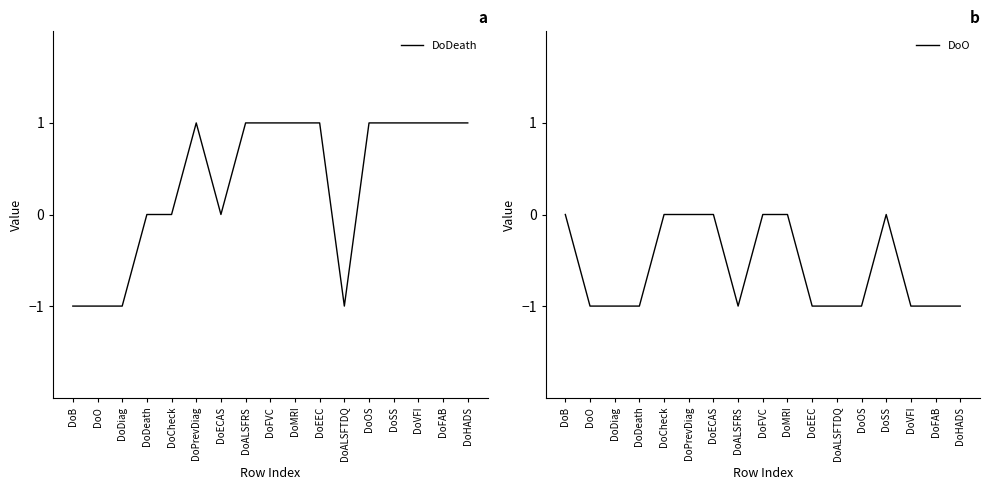

What is the label of the 5th point from the right?

DoOS